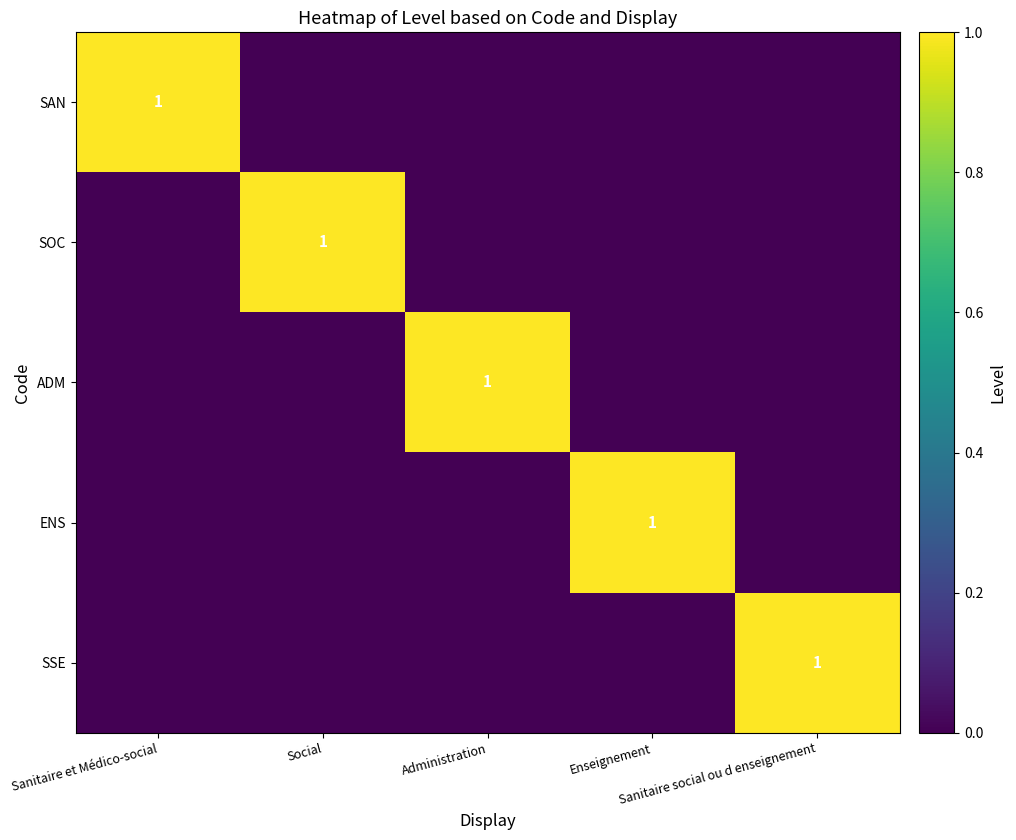

Is it true that ADM equals 1 at Social?

False